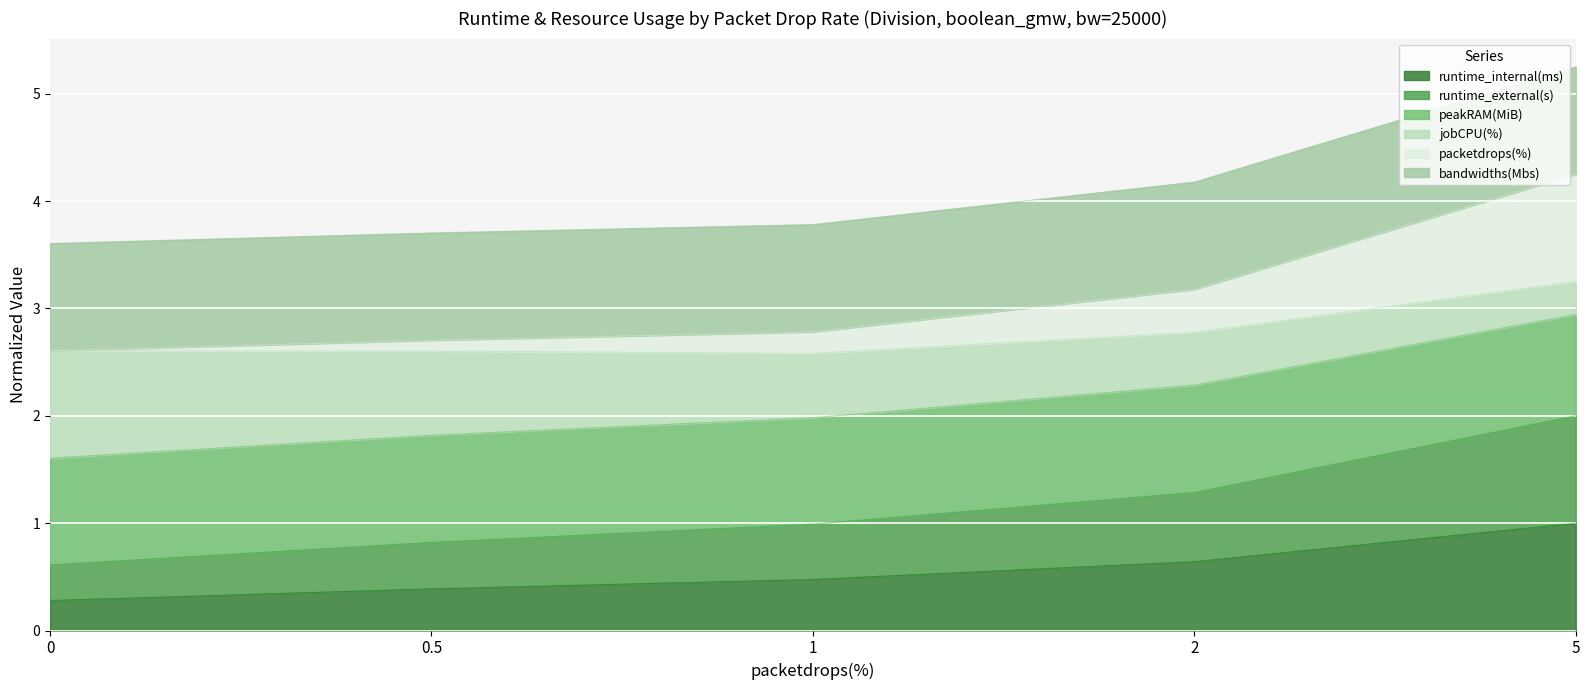

True or false: packetdrops(%) and runtime_external(s) cross at least once.

False